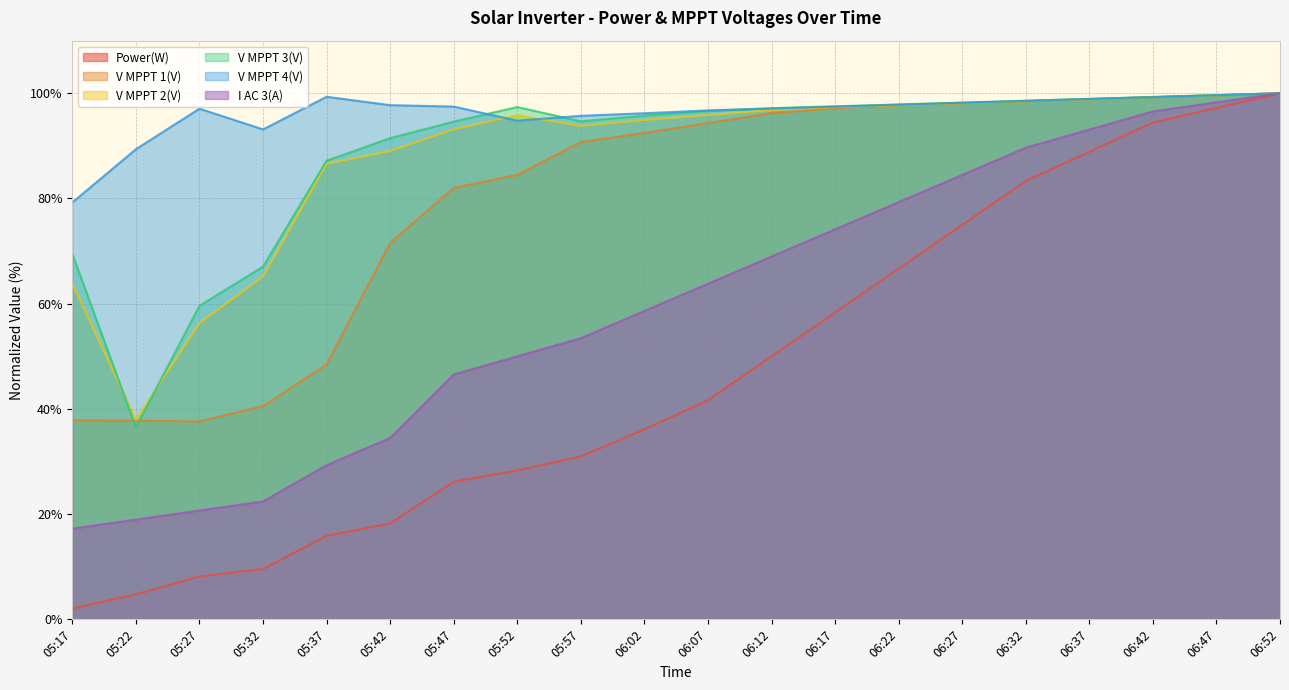

Read the Power(W) value at 05:37.

15.9